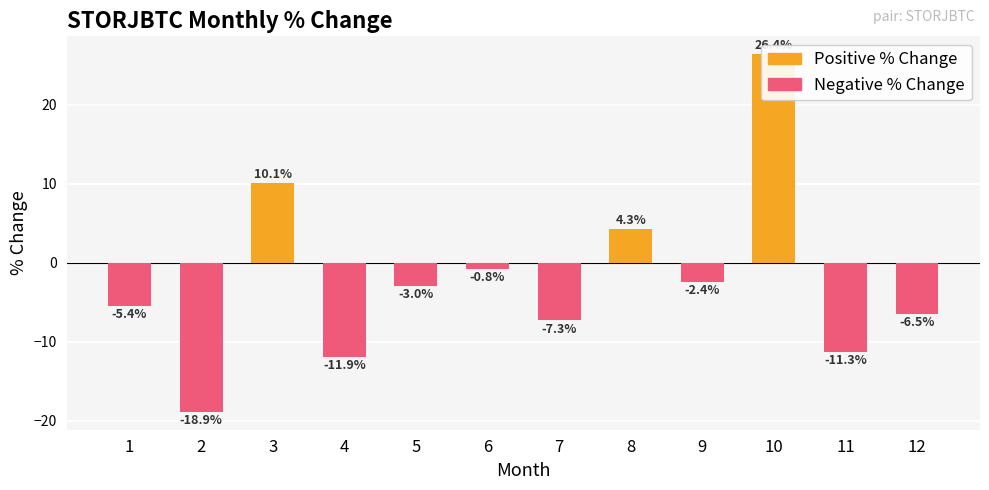

Reading left to right, list all the values displayed in this chart.

-5.4	-18.9	10.1	-11.9	-3.0	-0.8	-7.3	4.3	-2.4	26.4	-11.3	-6.5